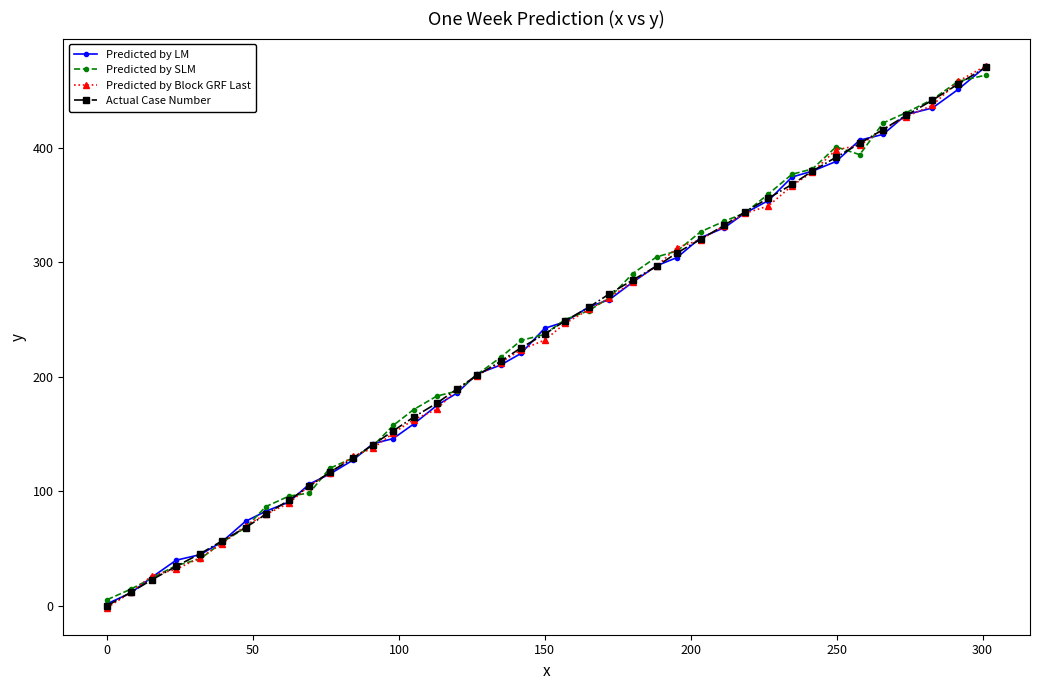

True or false: Actual Case Number has more than 2 interior local peaks.

False